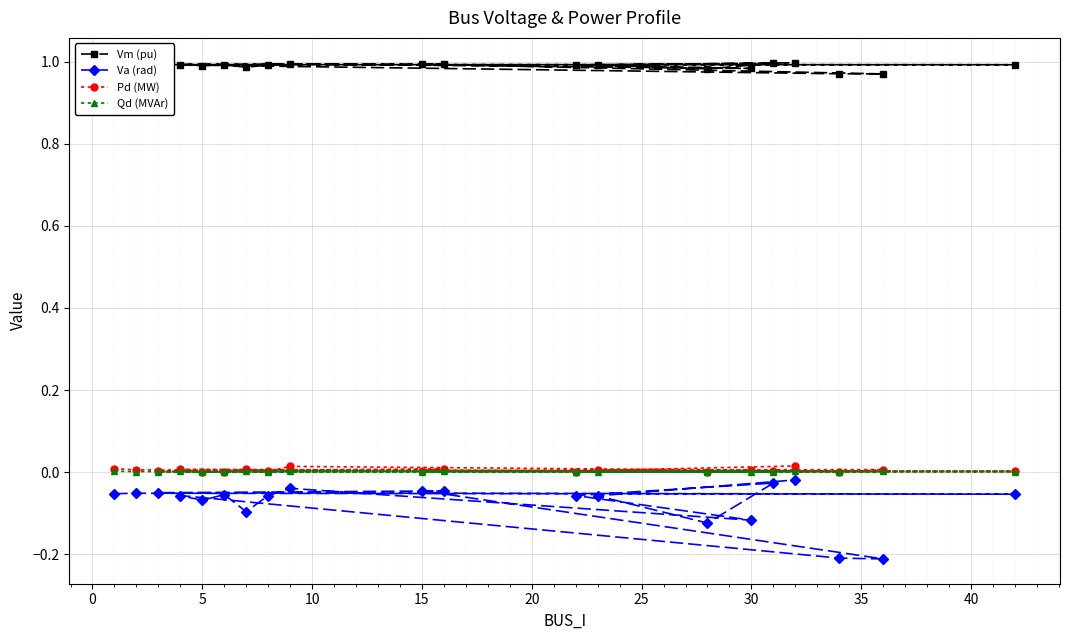

How many lines are shown in the chart?

4